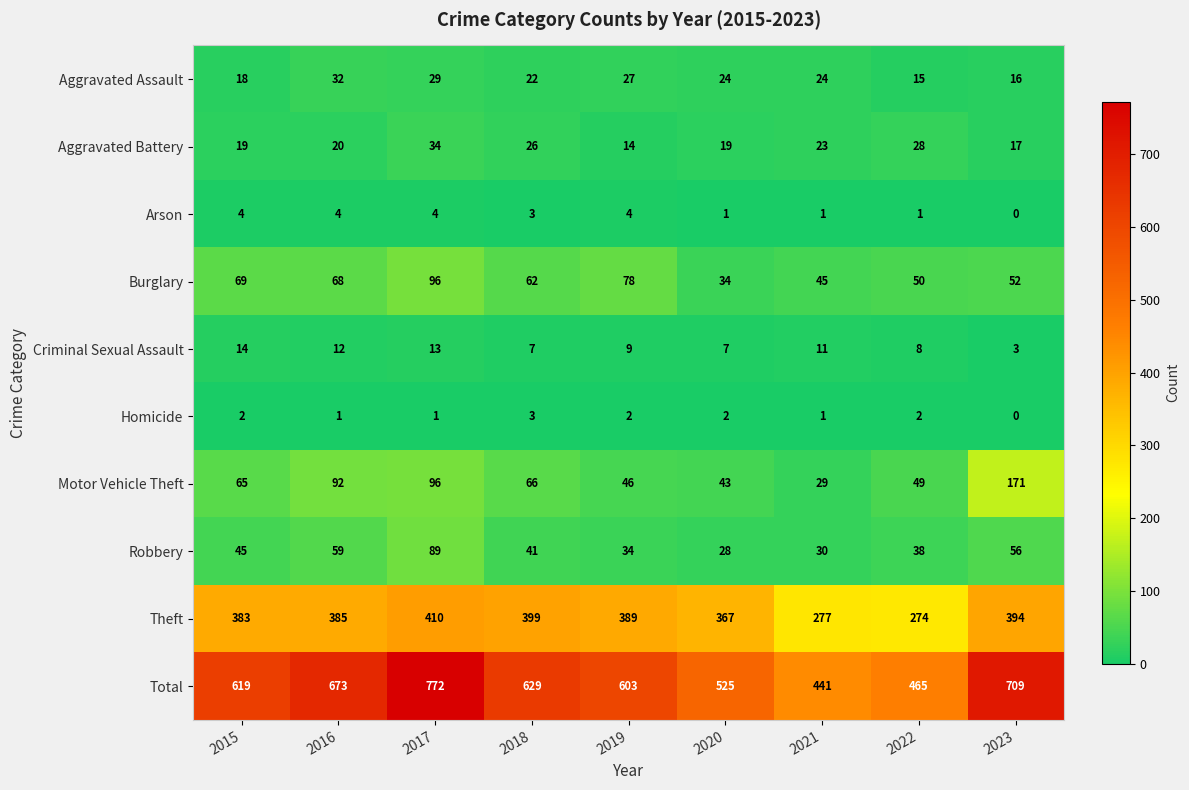

What value does the Criminal Sexual Assault series have at 2020, to the nearest 10?

10